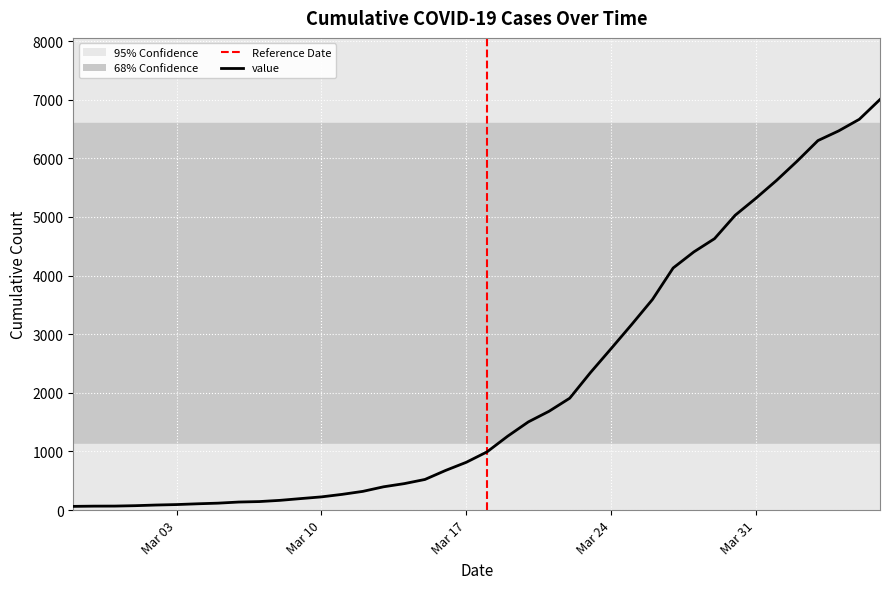

What is the greatest value displayed?

7004